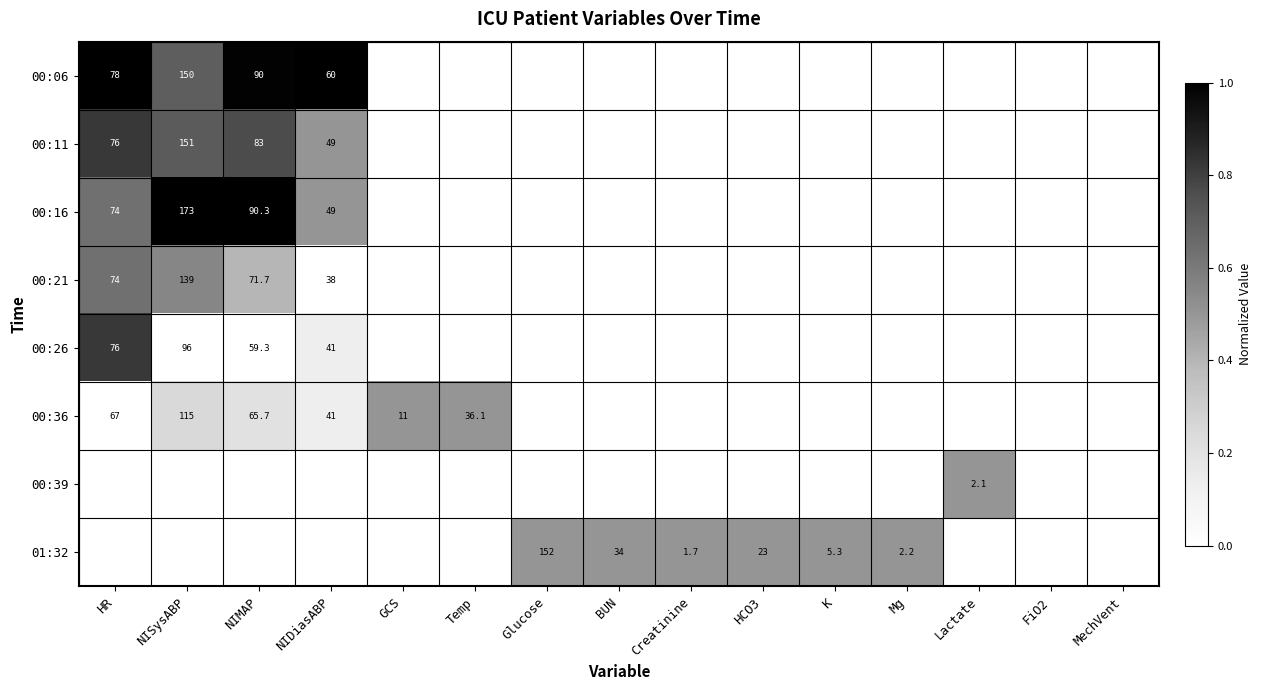

Is it true that 00:26 equals 0.3 at NIMAP?

False